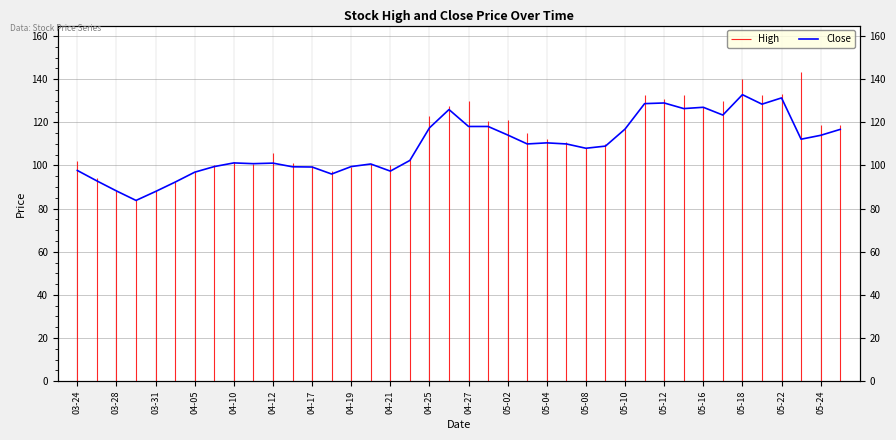

How many data points are less than 110?

20